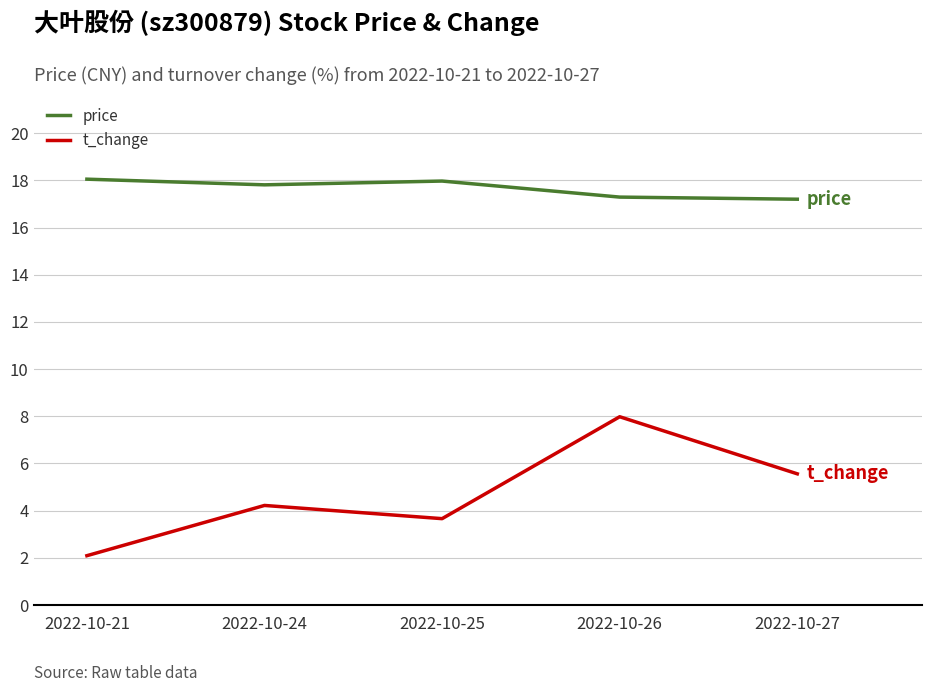

How many interior local valleys does the t_change series have?

1